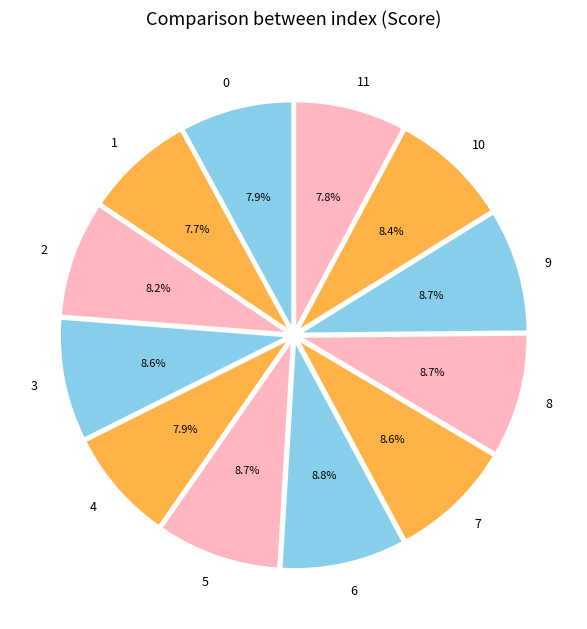

How much of the chart is everything except 7?

91.4%